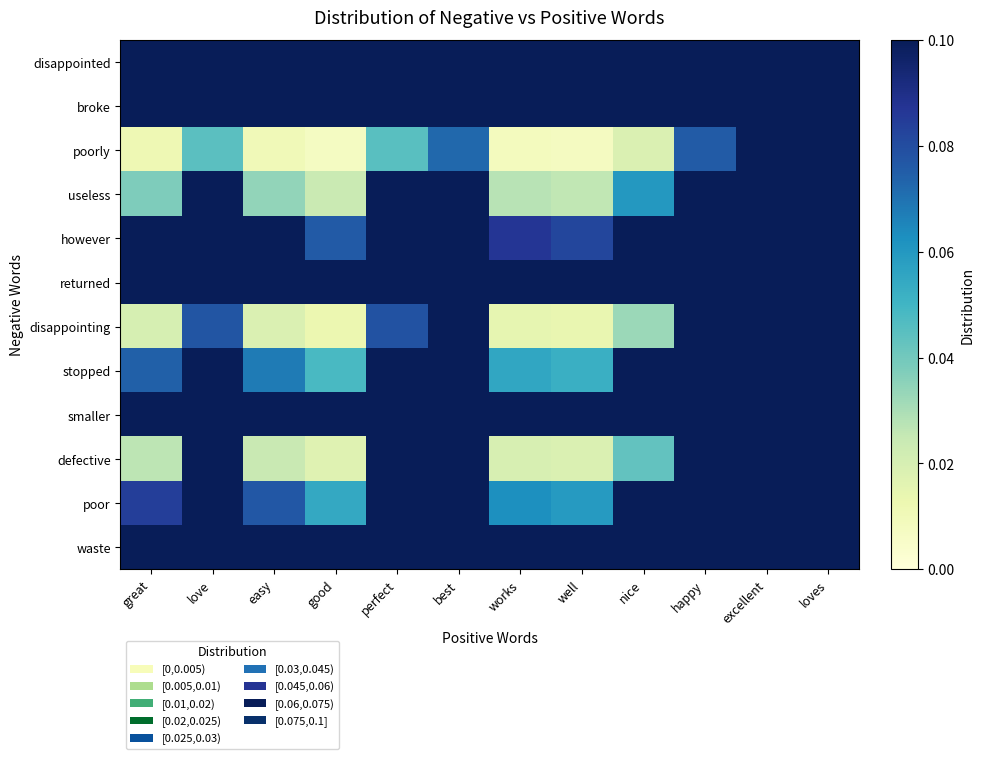

Which category has the lowest value across all series?

good